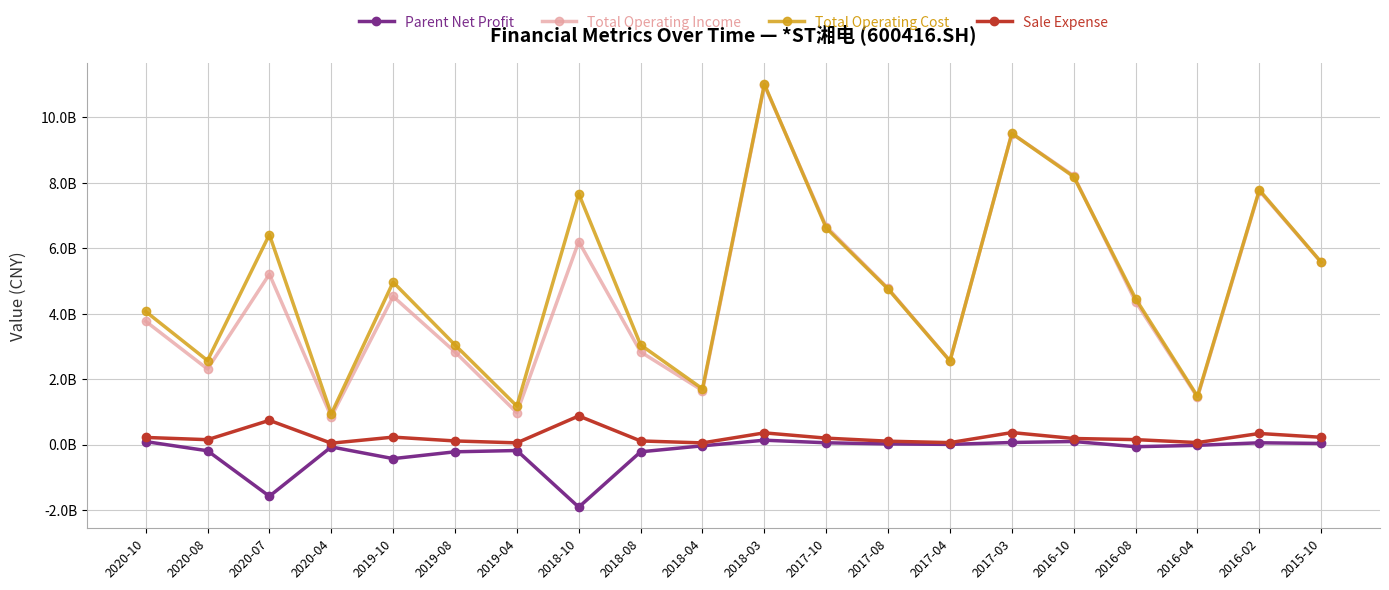

Where is Sale Expense nearest to the value 457705963?

2017-03